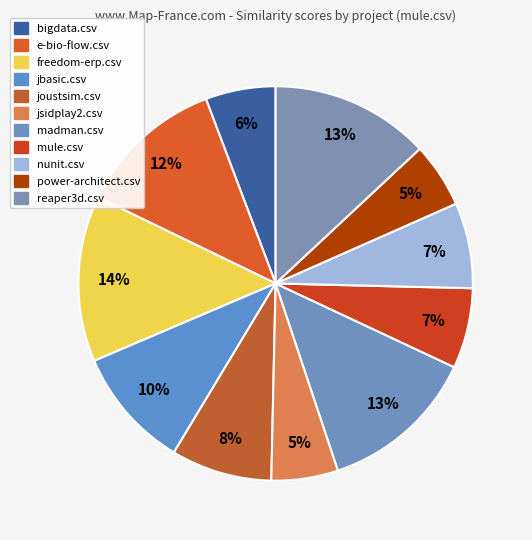

How many segments does this pie chart have?

11